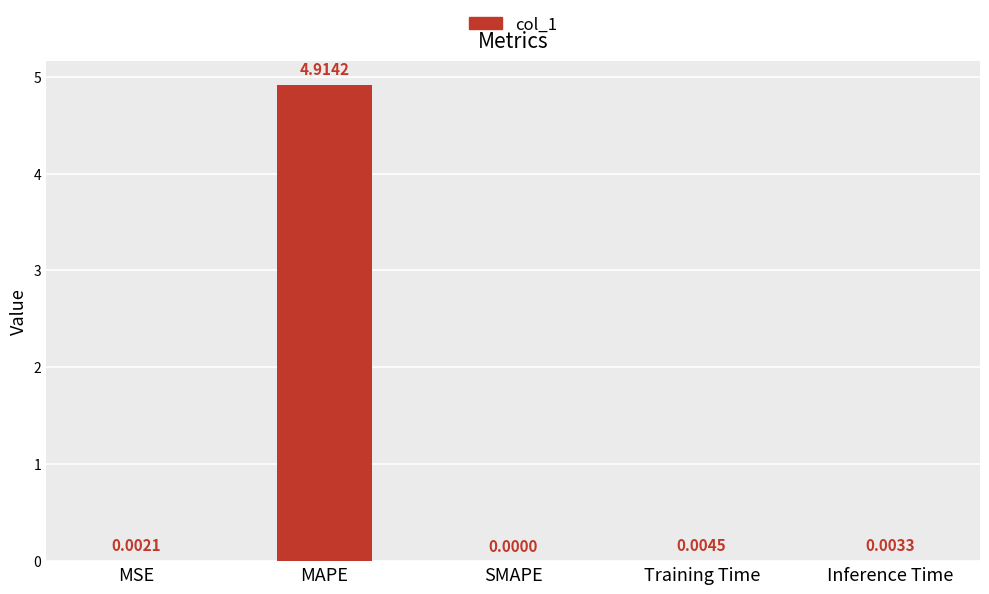

What is the approximate value at MAPE?

4.9